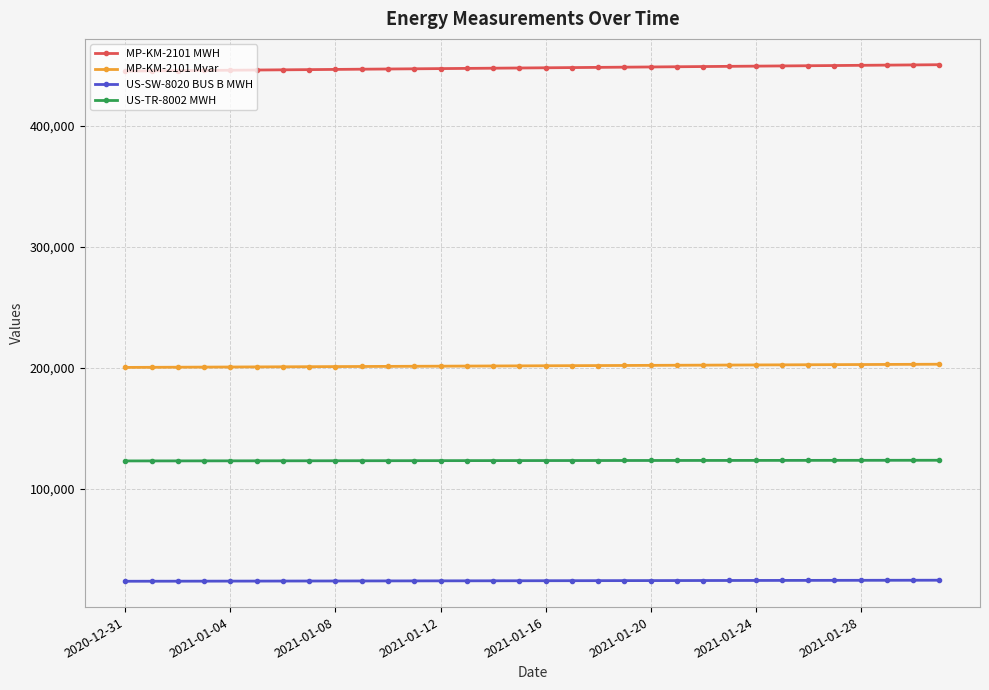

What is the smallest value displayed?

23933.2